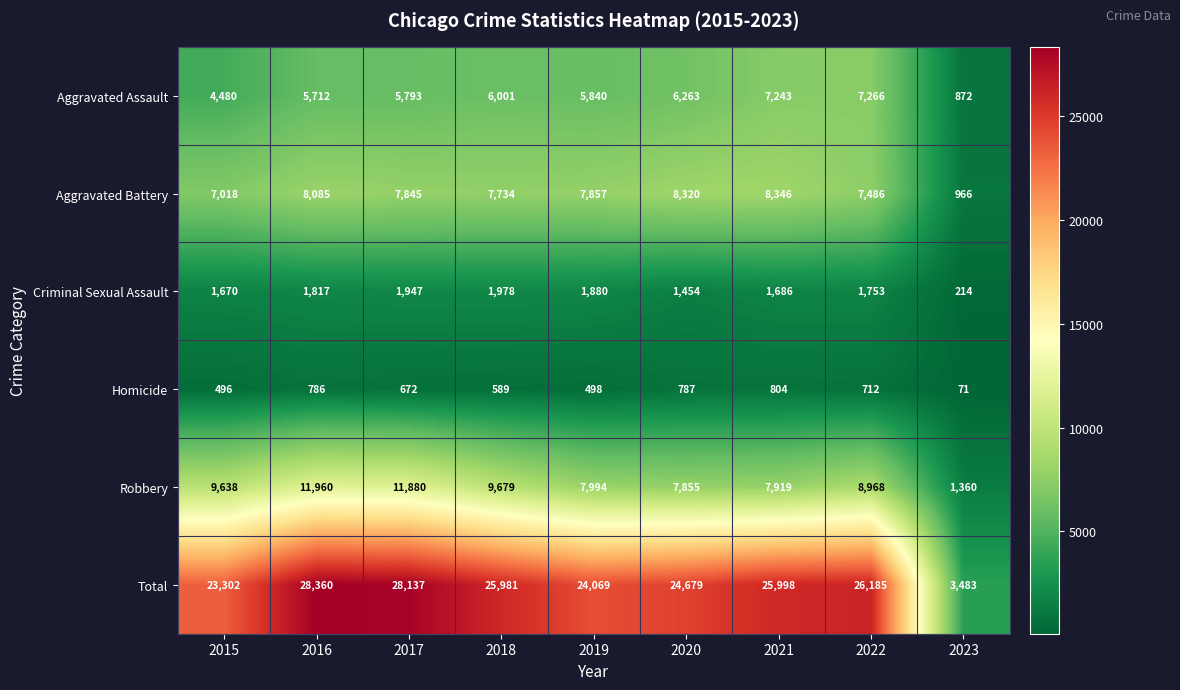

Rank the series at 2022 from highest to lowest value.

Total, Robbery, Aggravated Battery, Aggravated Assault, Criminal Sexual Assault, Homicide